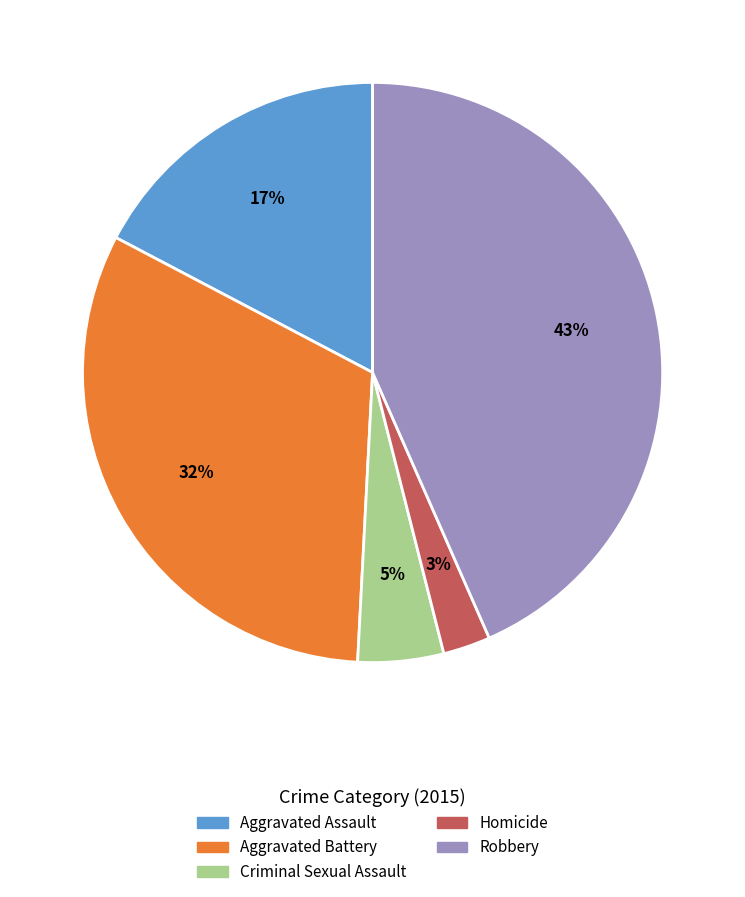

Rank the categories by value from highest to lowest.

Robbery, Aggravated Battery, Aggravated Assault, Criminal Sexual Assault, Homicide